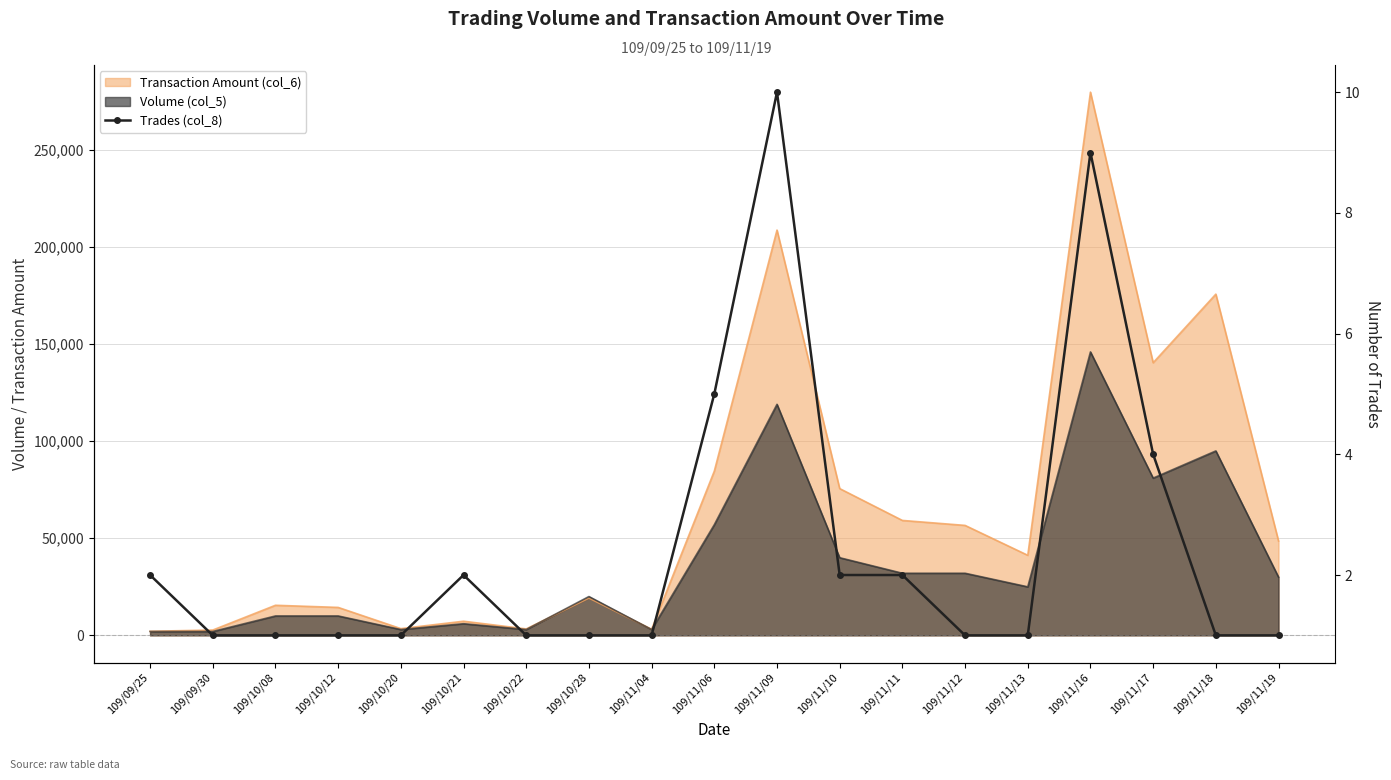

What is the label of the 7th point from the right?

109/11/11